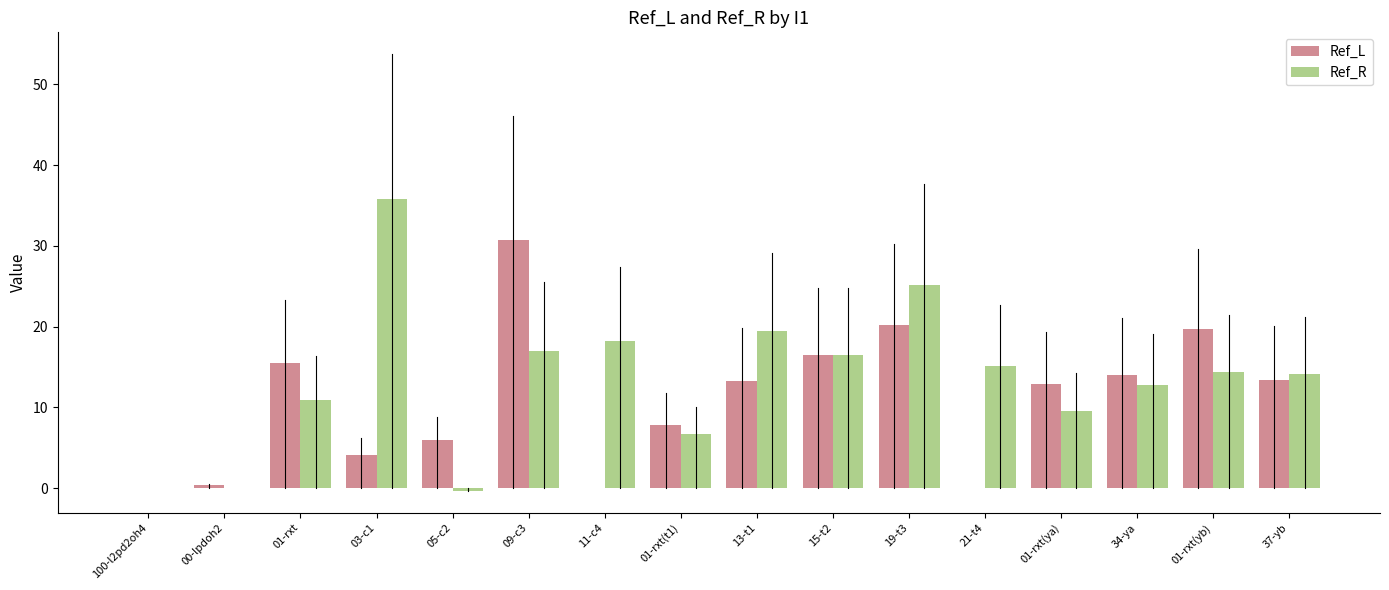

At which category is the sum across all series the highest?

09-c3